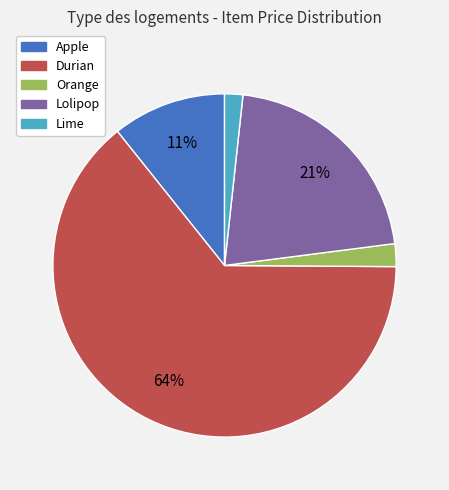

Which has a higher value, Orange or Durian?

Durian